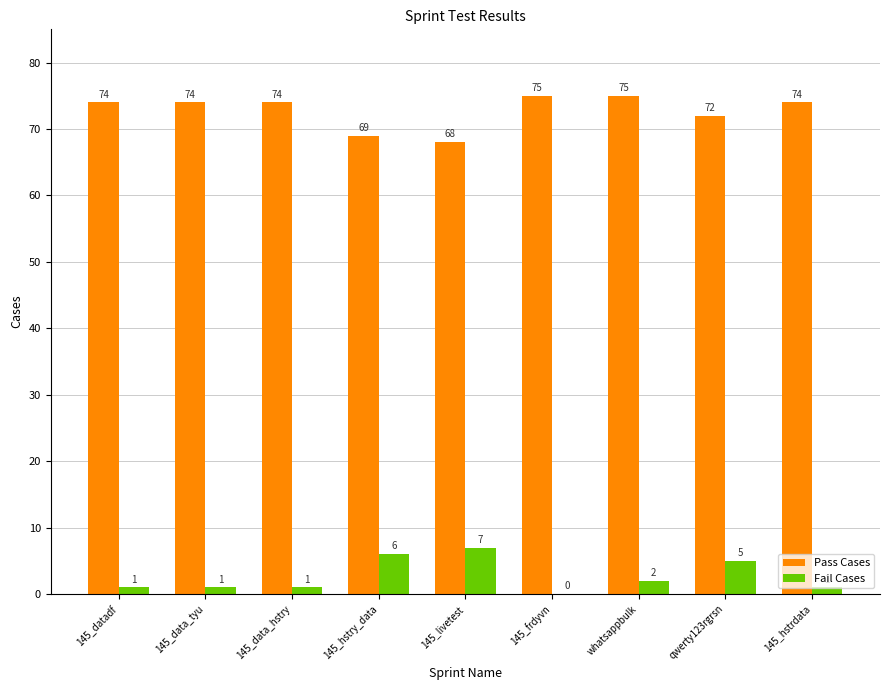

The value of Fail Cases at 145_livetest is 7. True or false?

True